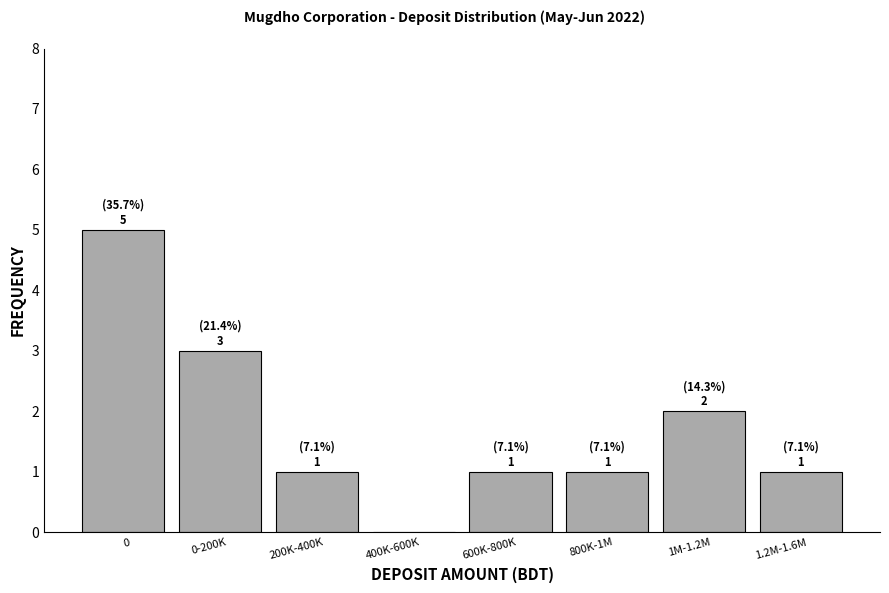

Reading left to right, what are all the values shown in this chart?

0=5	0-200K=3	200K-400K=1	400K-600K=0	600K-800K=1	800K-1M=1	1M-1.2M=2	1.2M-1.6M=1